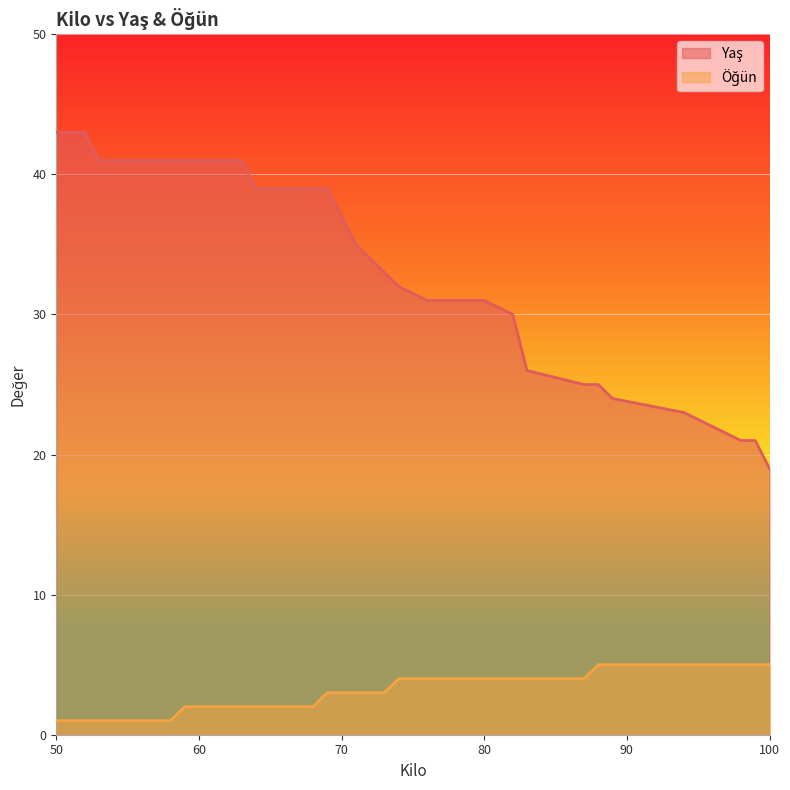

How many lines are shown in the chart?

2